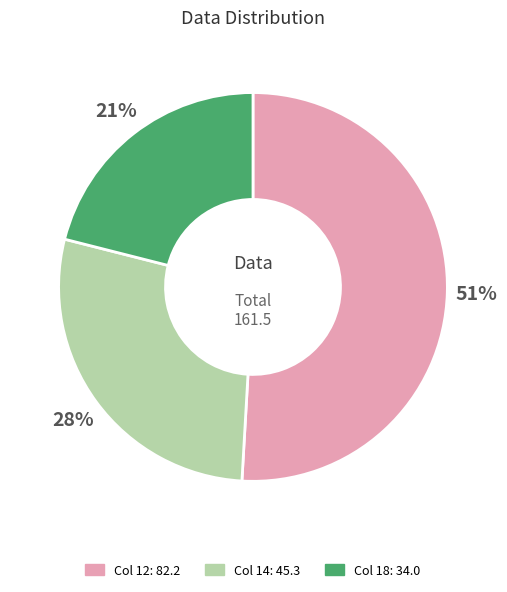

Which category has the smallest portion of the pie?

Col 18